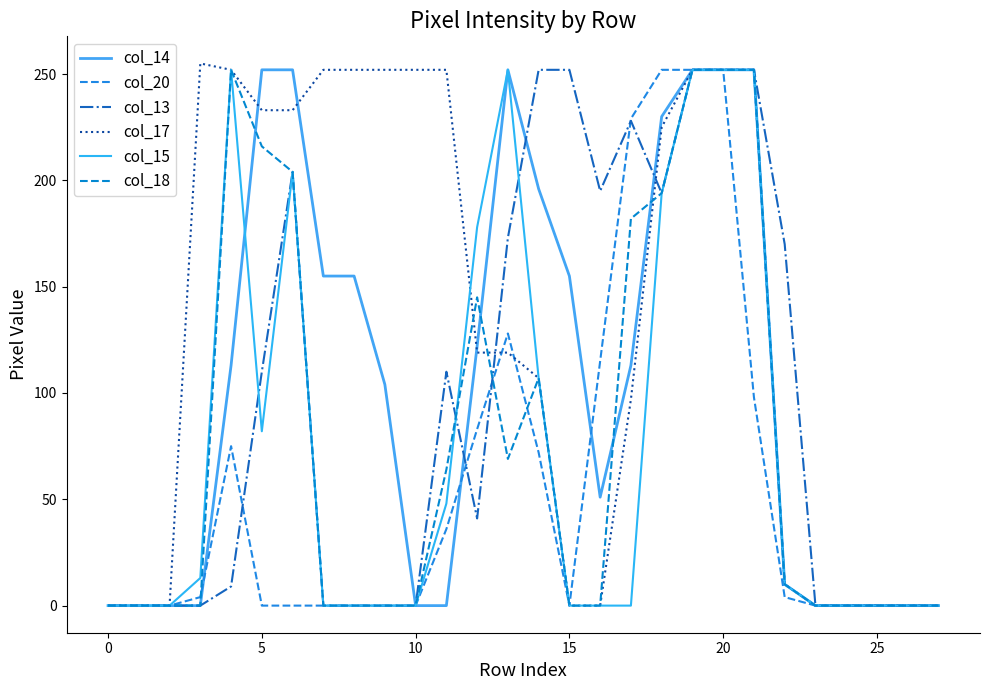

What is the maximum value shown in the chart?

255